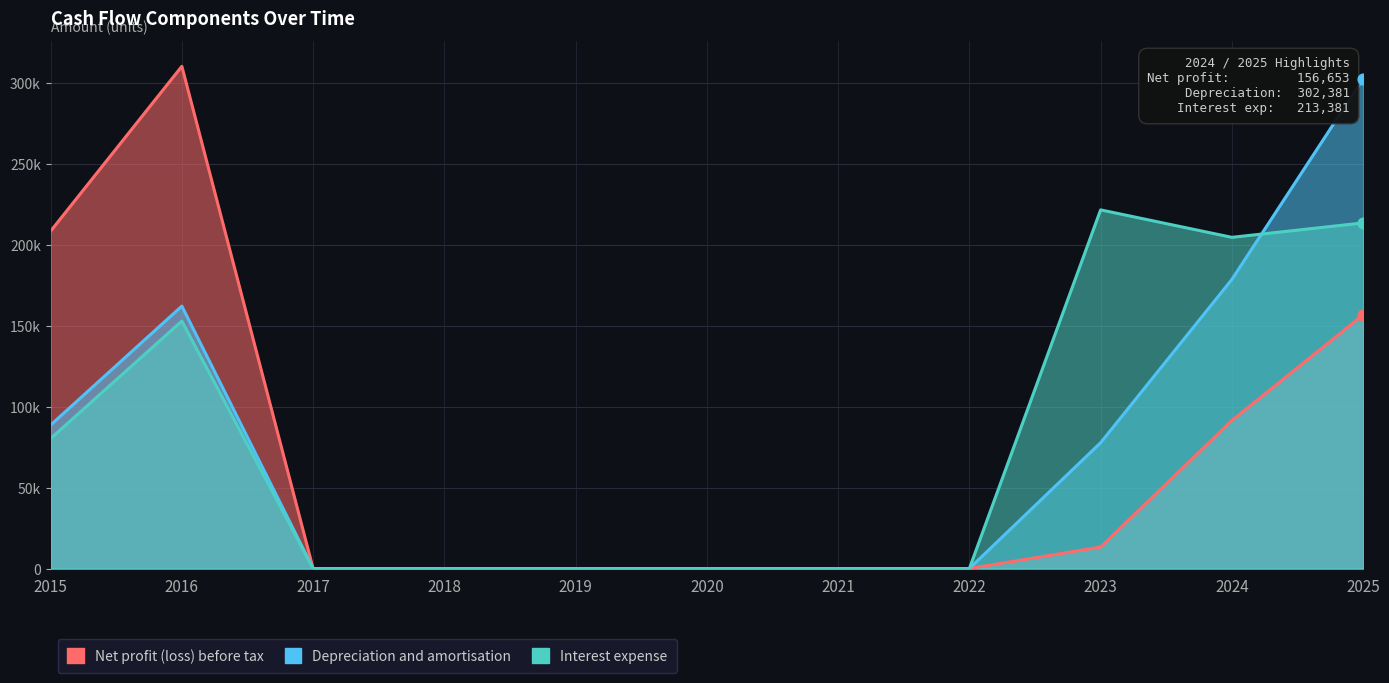

Which series has the largest Y range (max minus min)?

Net profit (loss) before tax